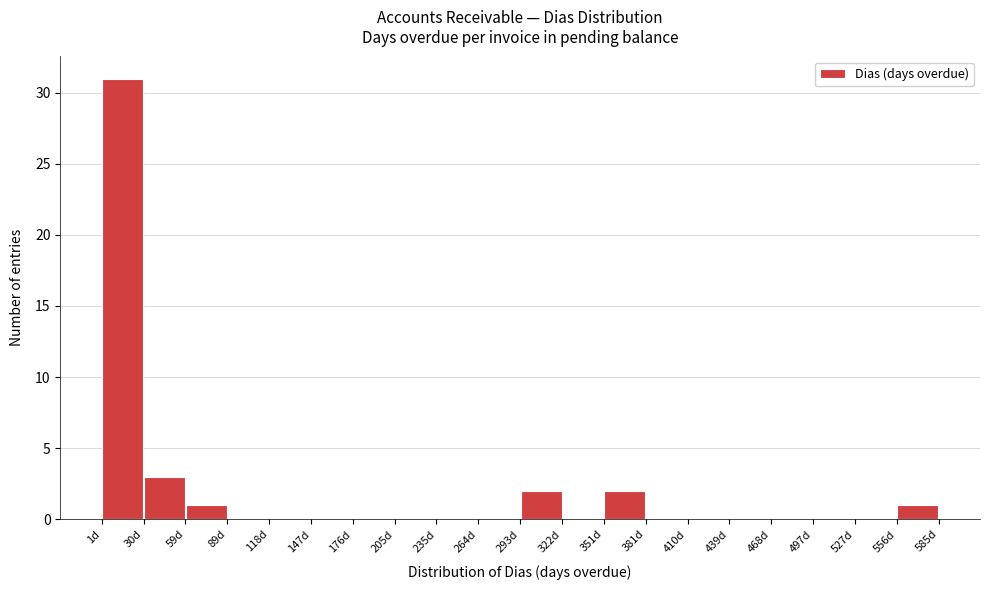

What is the height of the bar covering 60 to 90 on the x-axis? Neither the bar edges nor the heights are printed on the chart, so give them approximately, as read against the axes.

1